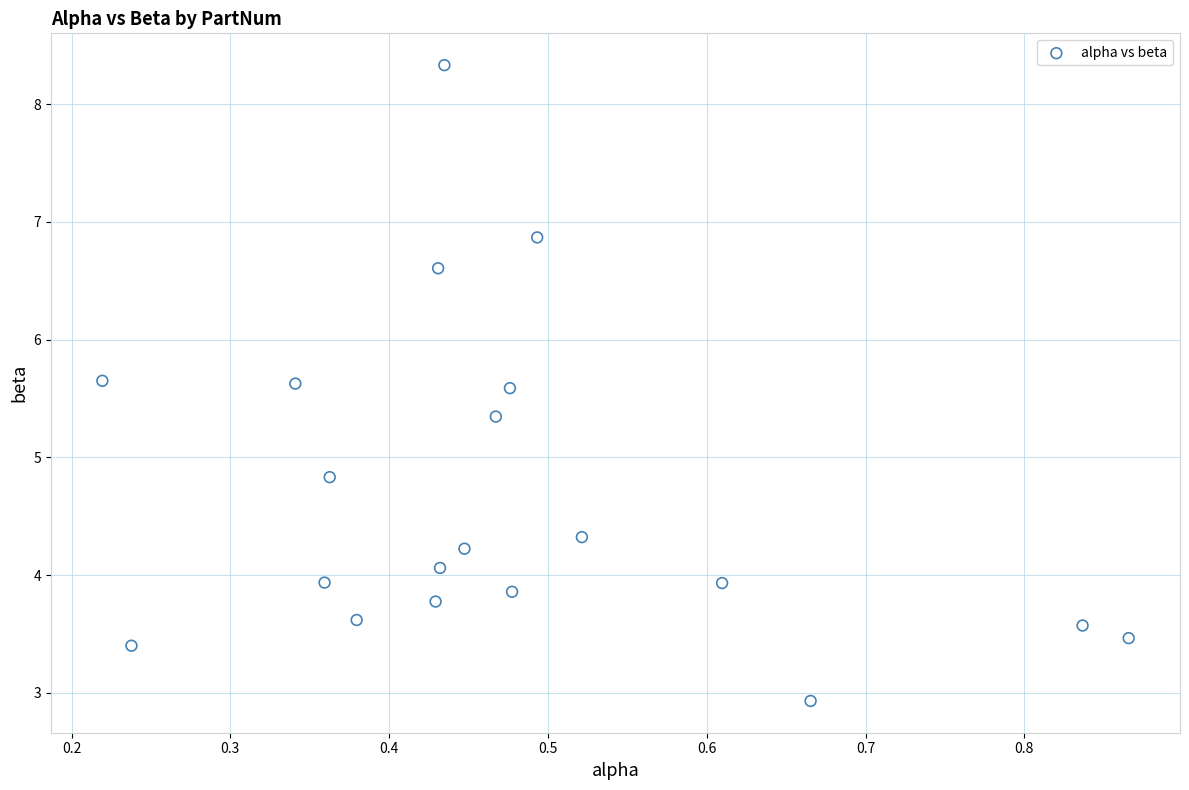

What is the range of X values (max minus min)?

0.6